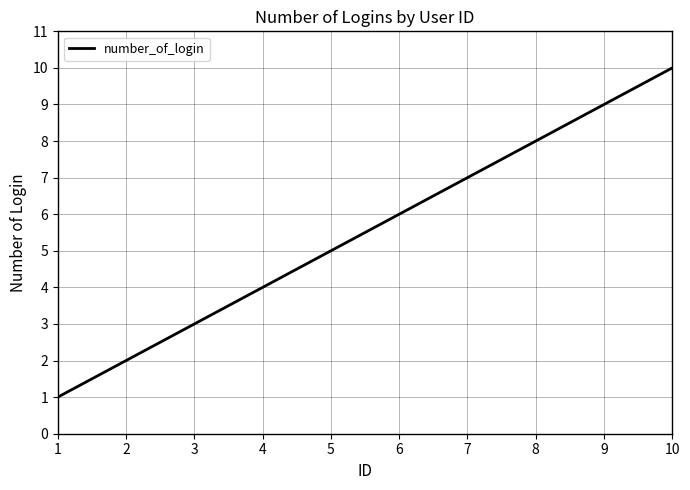

Which label corresponds to the smallest value in the chart?

1